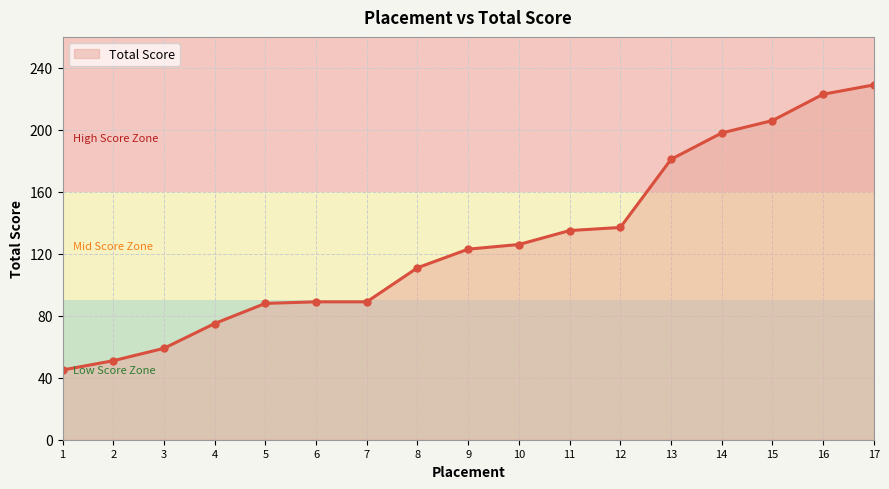

Which has a higher value, 11 or 8?

11